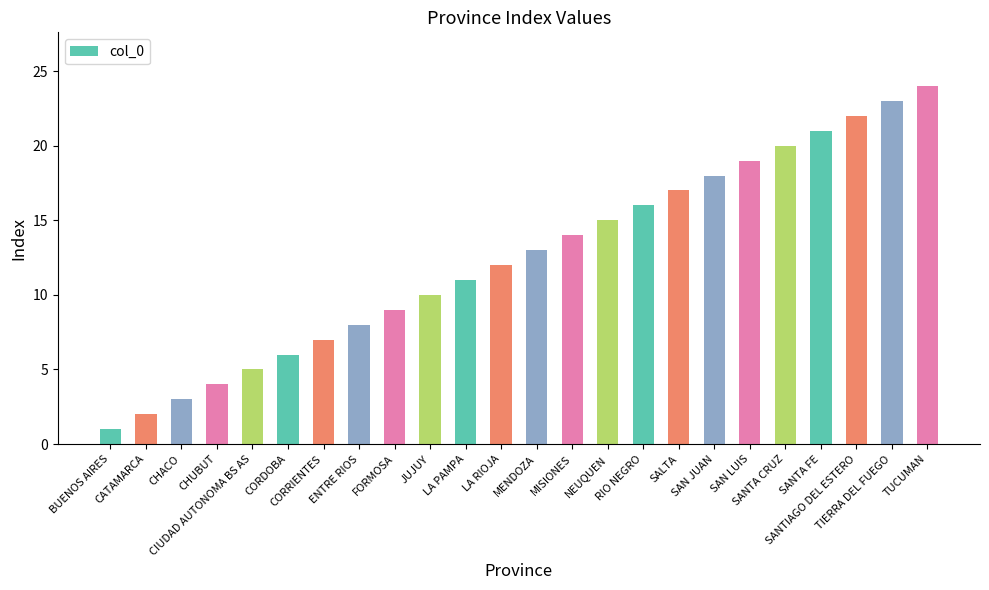

List the labels in order of value, largest first.

TUCUMAN, TIERRA DEL FUEGO, SANTIAGO DEL ESTERO, SANTA FE, SANTA CRUZ, SAN LUIS, SAN JUAN, SALTA, RIO NEGRO, NEUQUEN, MISIONES, MENDOZA, LA RIOJA, LA PAMPA, JUJUY, FORMOSA, ENTRE RIOS, CORRIENTES, CORDOBA, CIUDAD AUTONOMA BS AS, CHUBUT, CHACO, CATAMARCA, BUENOS AIRES